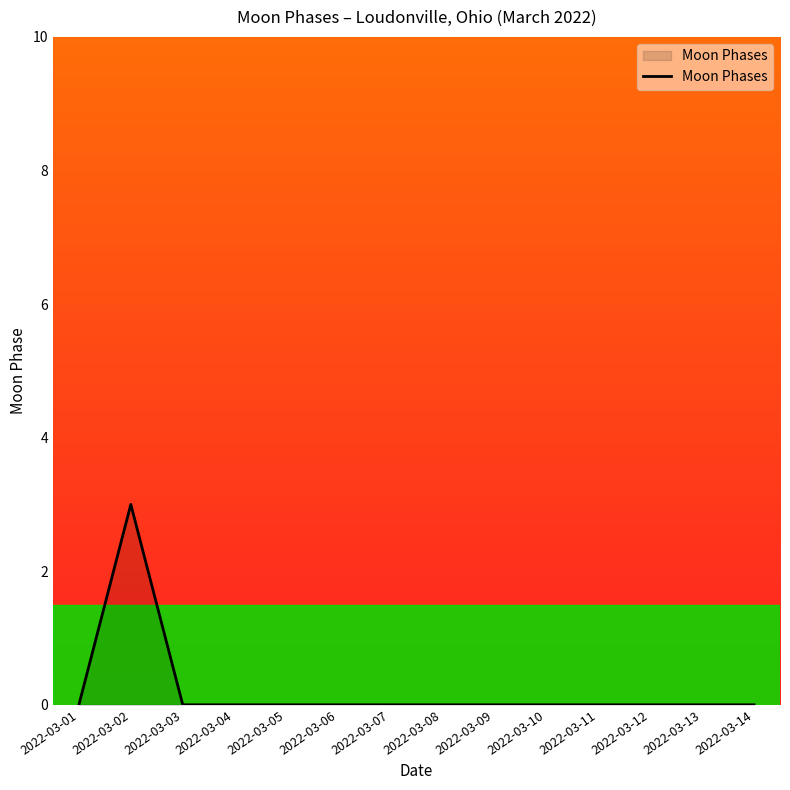

True or false: the data shows 0 at 2022-03-11.

True